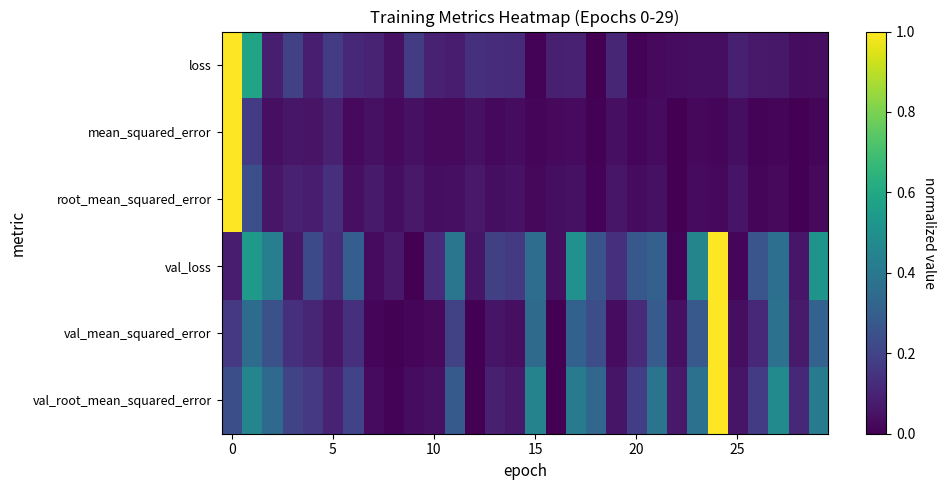

Which category has the lowest value across all series?

18